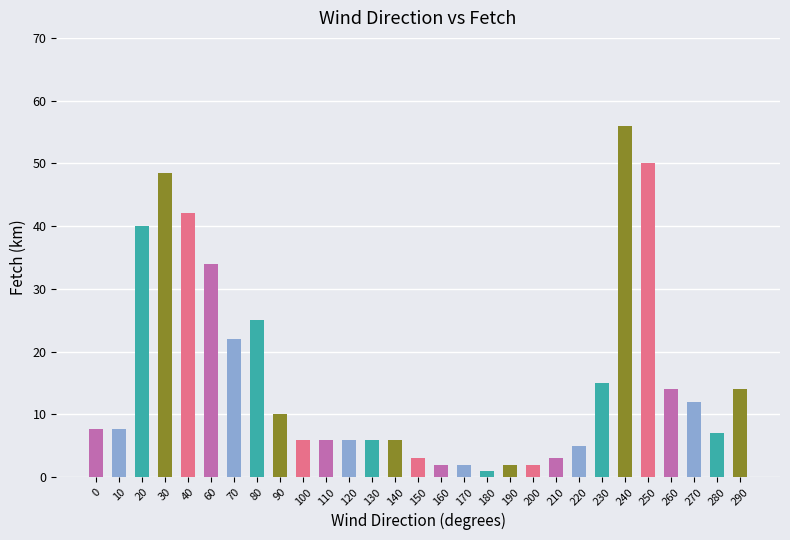

What is the change in value from 190 to 290?

+12.0